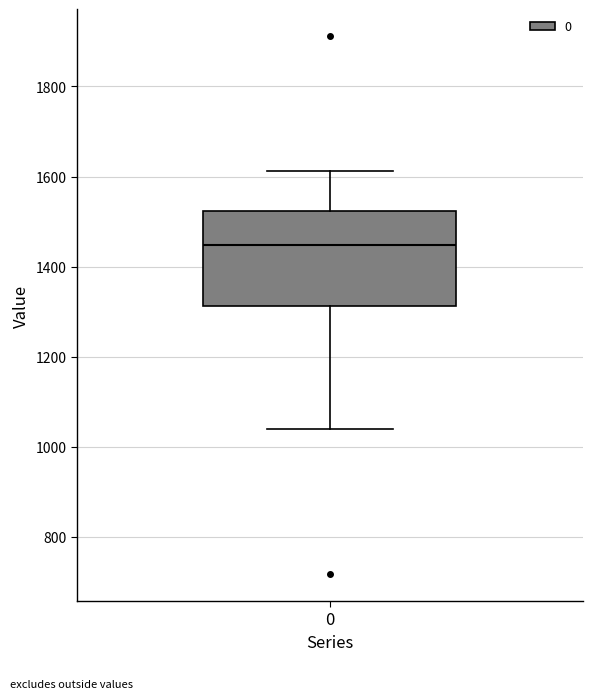

Where does the median line of the box at x = 0 sit on the y-axis? The values are not printed on the chart, so give them approximately, as read against the axis.

1440